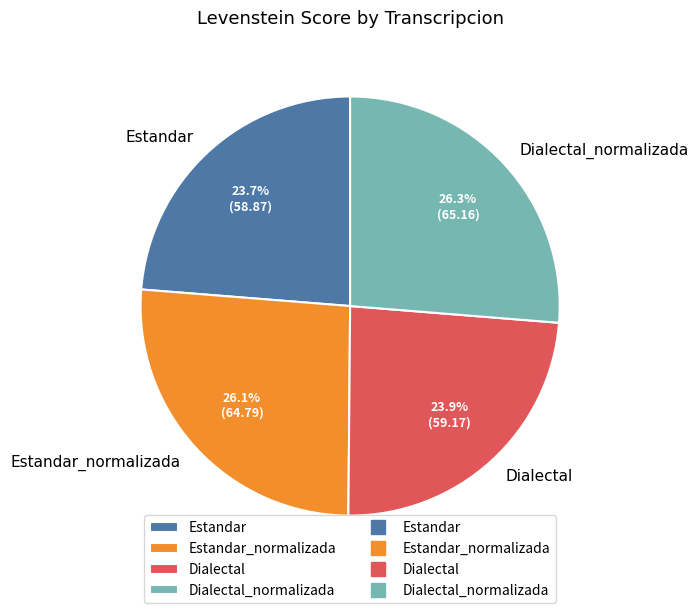

The Estandar slice represents 16% of the pie. True or false?

False